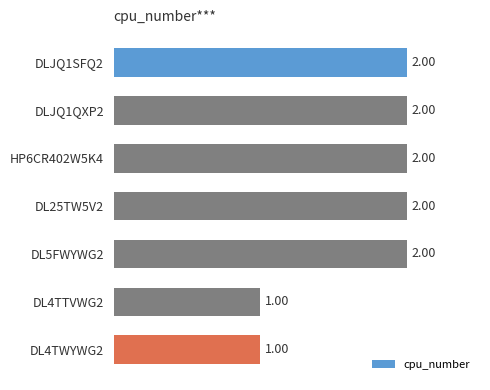

What is the sum of the values at DL25TW5V2 and DLJQ1SFQ2?

4